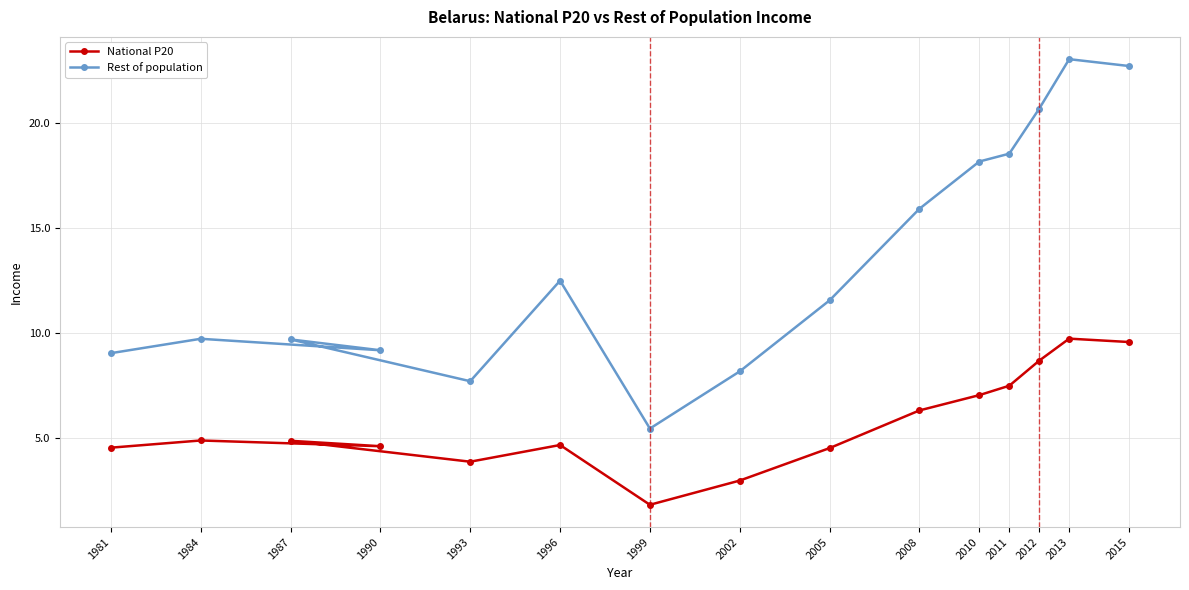

Reading left to right, what are all the values shown in this chart?

National P20: 4.5	4.9	4.6	4.8	3.8	4.6	1.8	2.9	4.5	6.3	7.0	7.5	8.7	9.7	9.6
Rest of population: 9.0	9.7	9.2	9.7	7.7	12.5	5.4	8.2	11.6	15.9	18.2	18.6	20.7	23.1	22.7